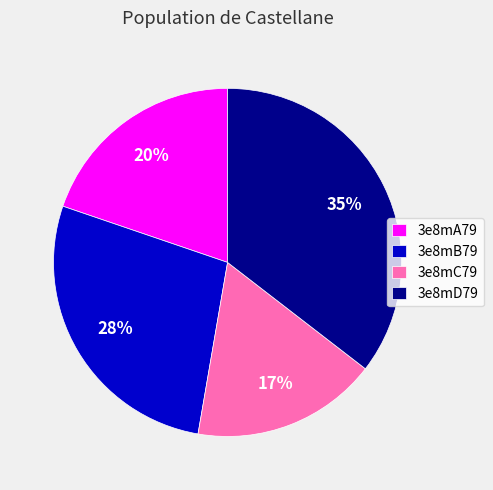

Count the number of slices in the pie.

4